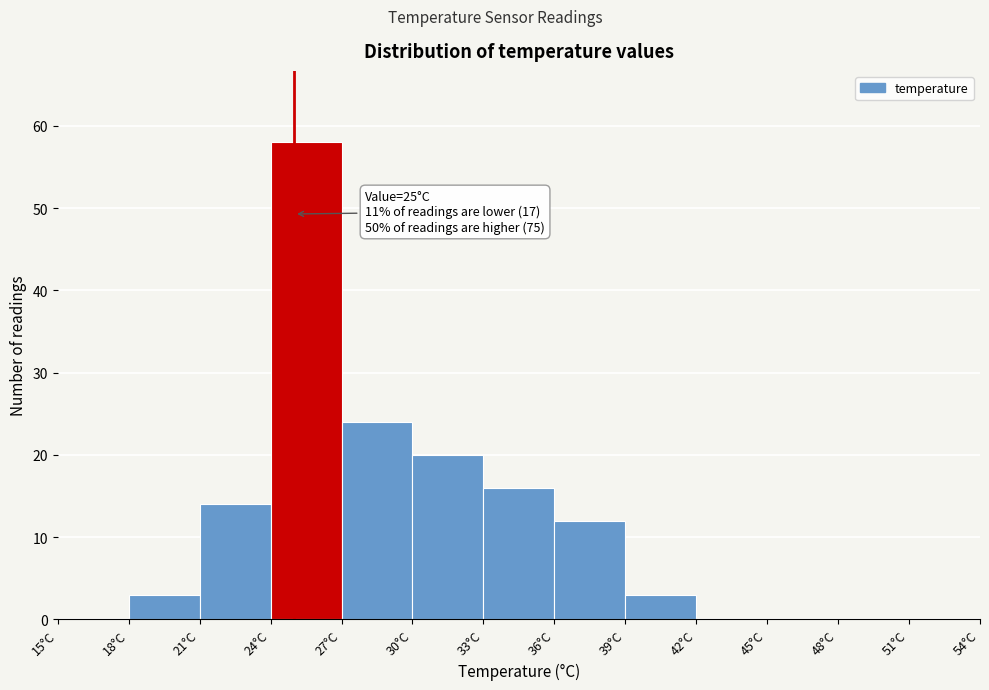

Over which range of the x-axis is the bar tallest?

24 to 27